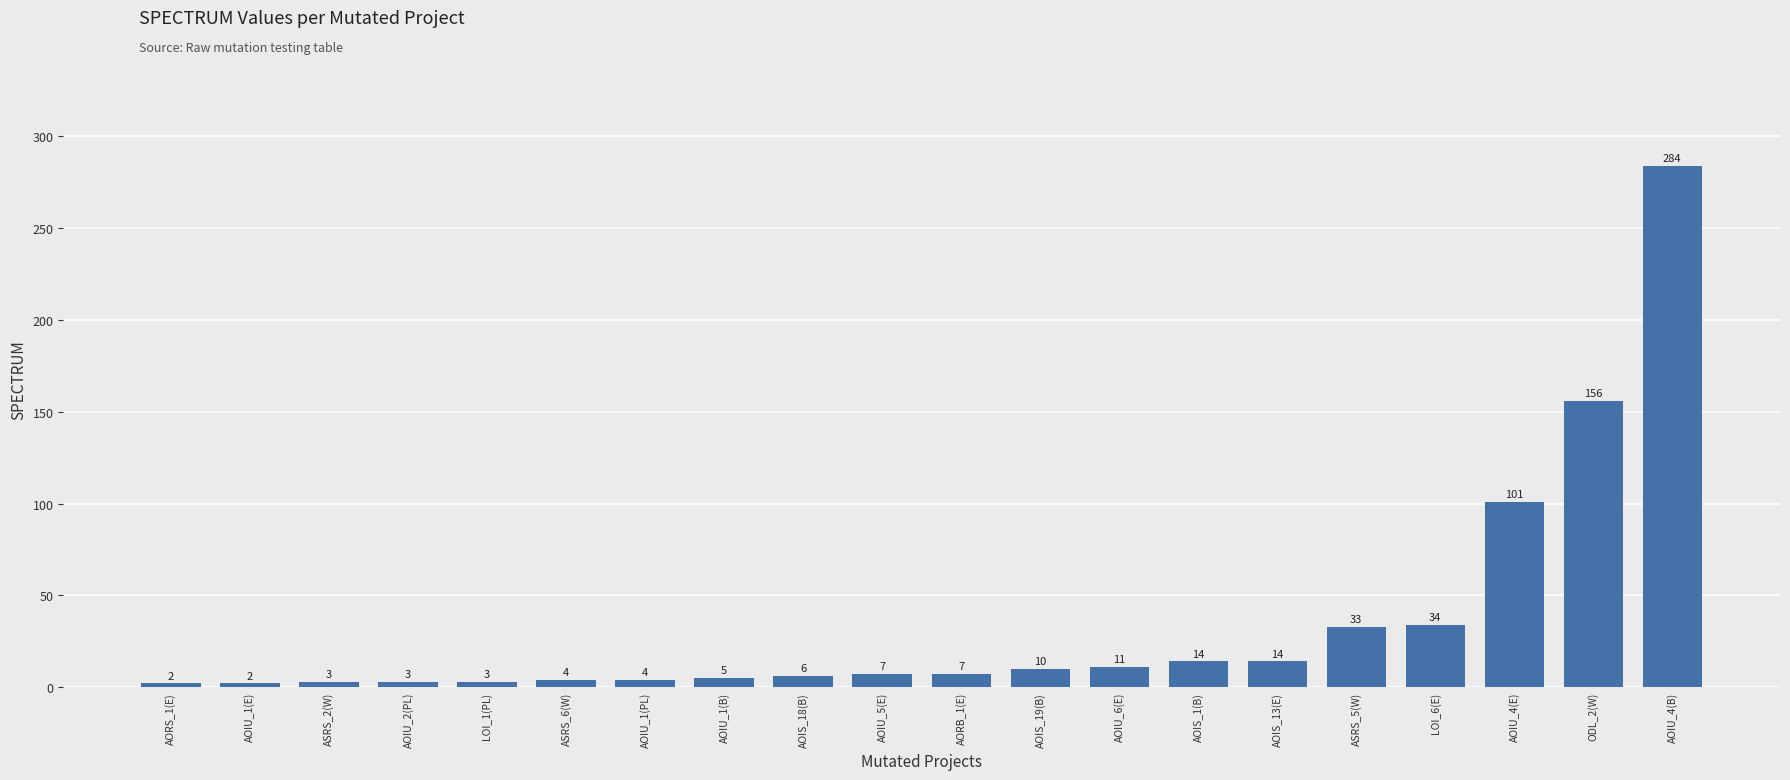

Is it true that the value at ASRS_5(W) is 33?

True